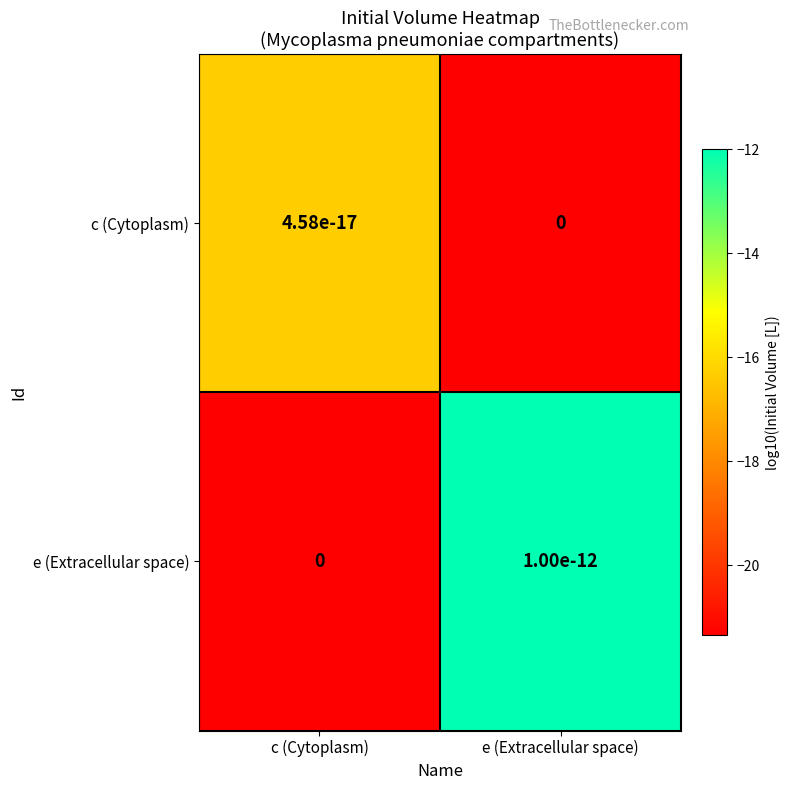

Read the e (Extracellular space) value at c (Cytoplasm).

-21.3